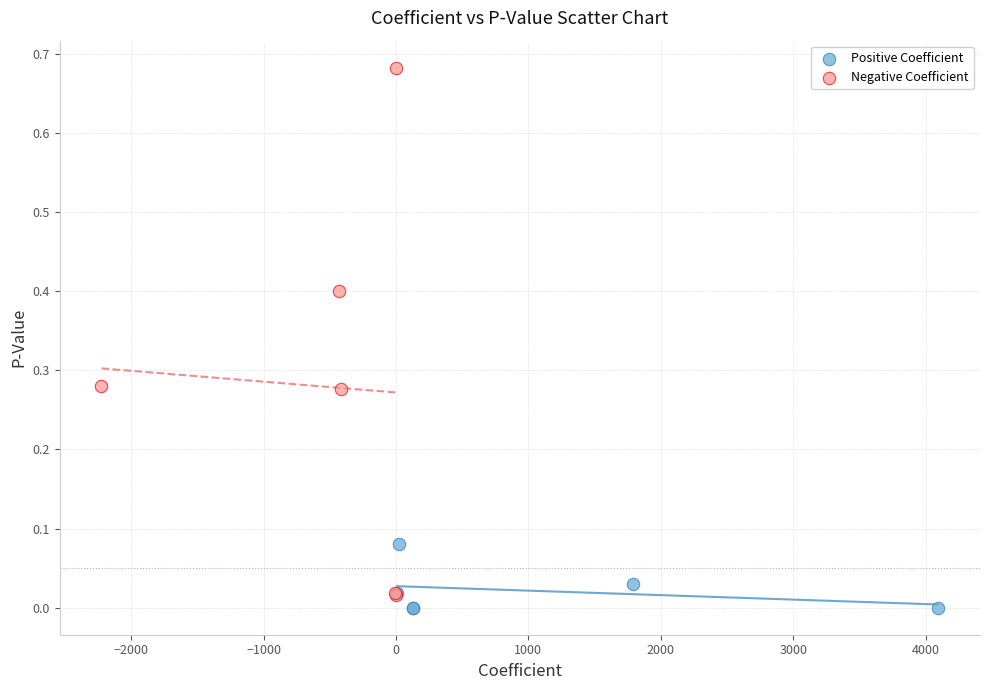

What are all the series names shown in the legend?

Positive Coefficient, Negative Coefficient